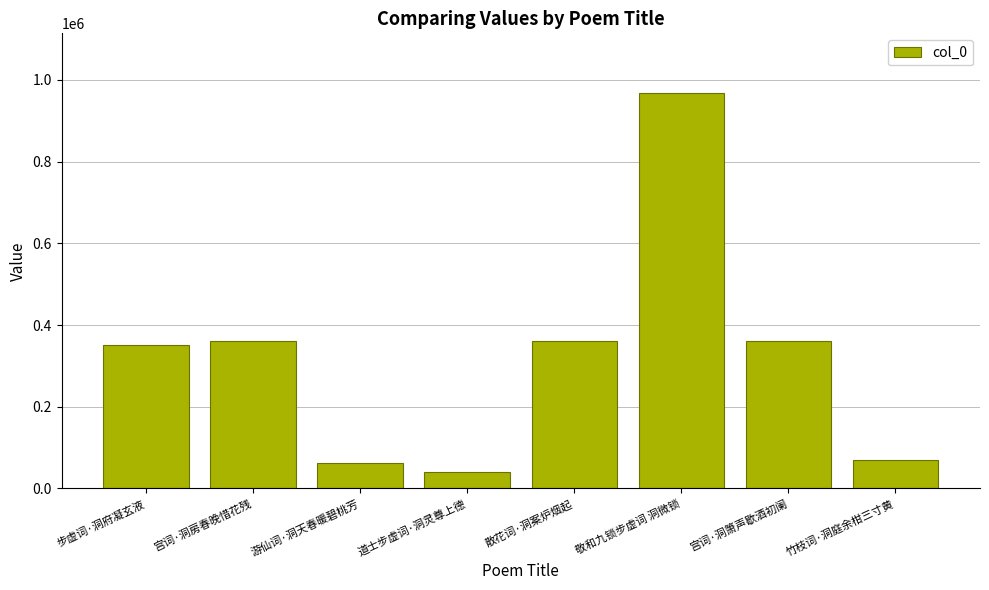

What is the difference between the maximum and minimum values?

928817